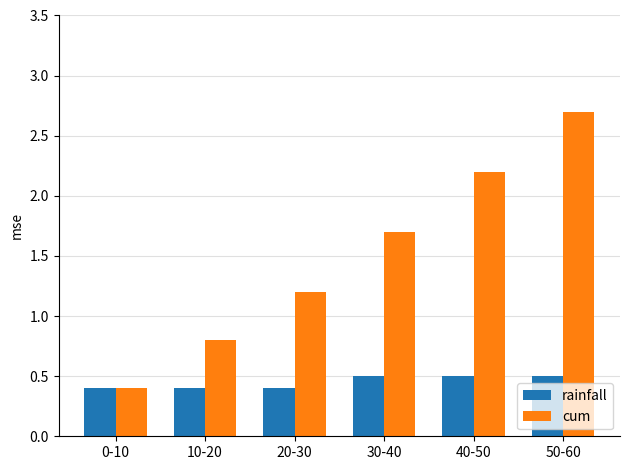

Reading right to left, transcribe all the data shown in this chart.

rainfall: 0.5	0.5	0.5	0.4	0.4	0.4
cum: 2.7	2.2	1.7	1.2	0.8	0.4